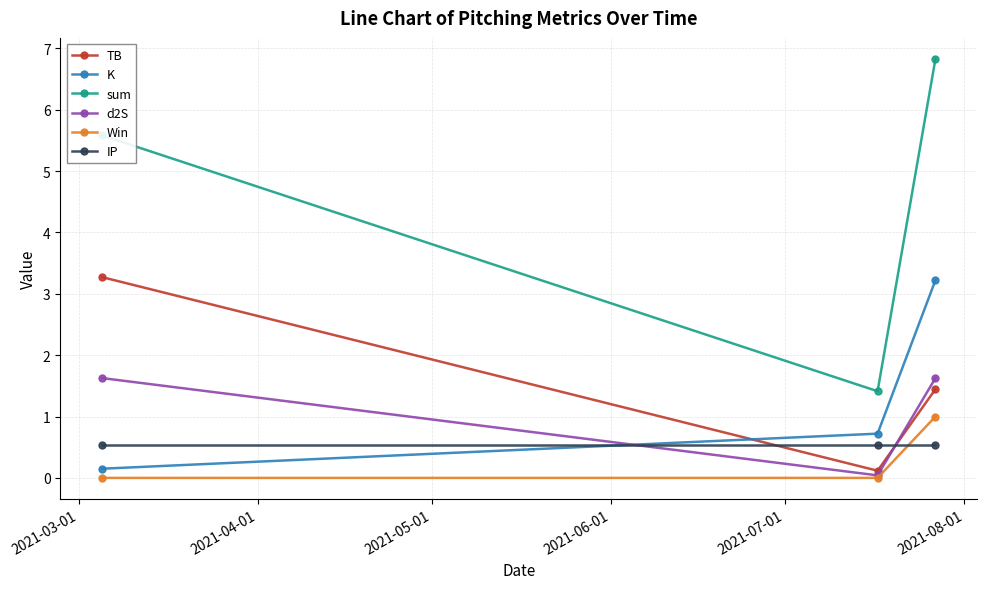

Which series has the largest total across all categories?

sum